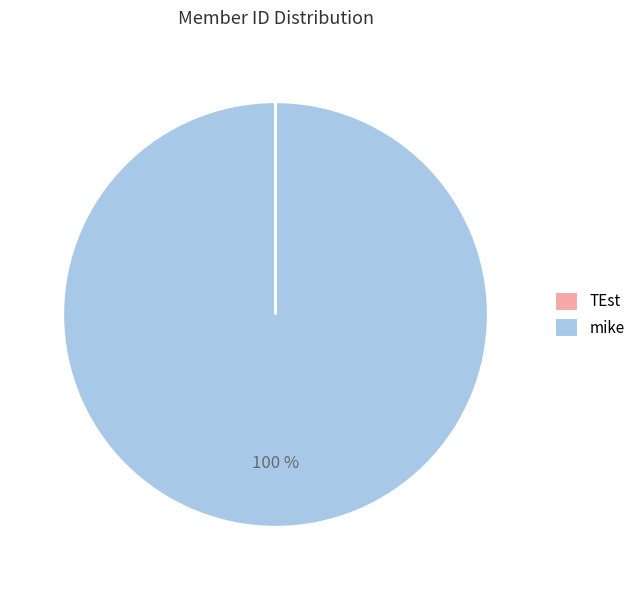

Which slice is the largest?

mike